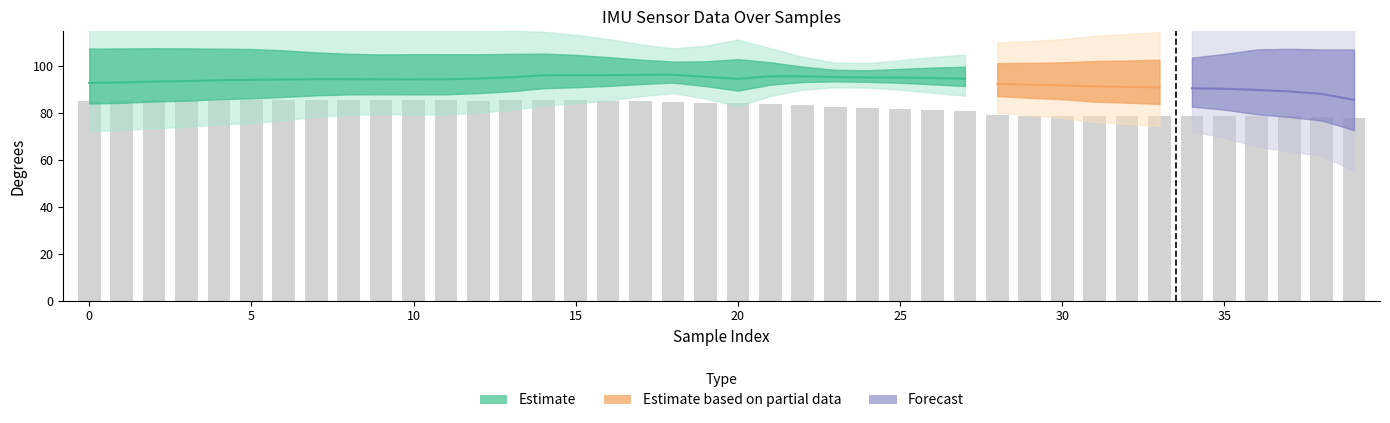

Is the value of yaw at 25 greater than the value of roll at 7?

No